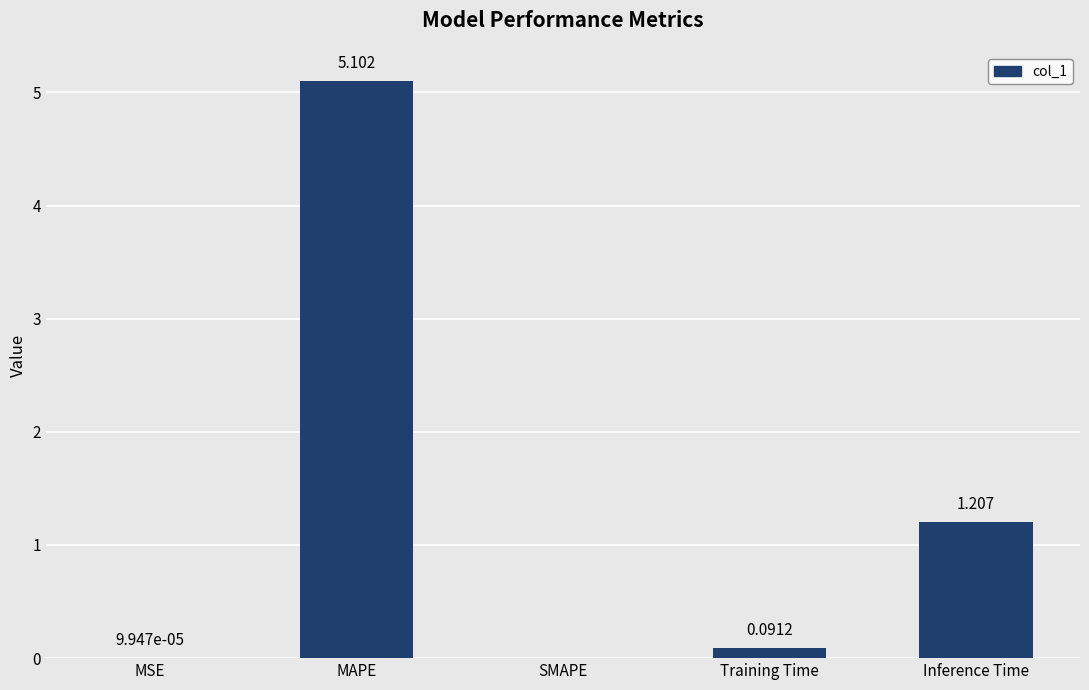

At which label is the value closest to 2?

Inference Time